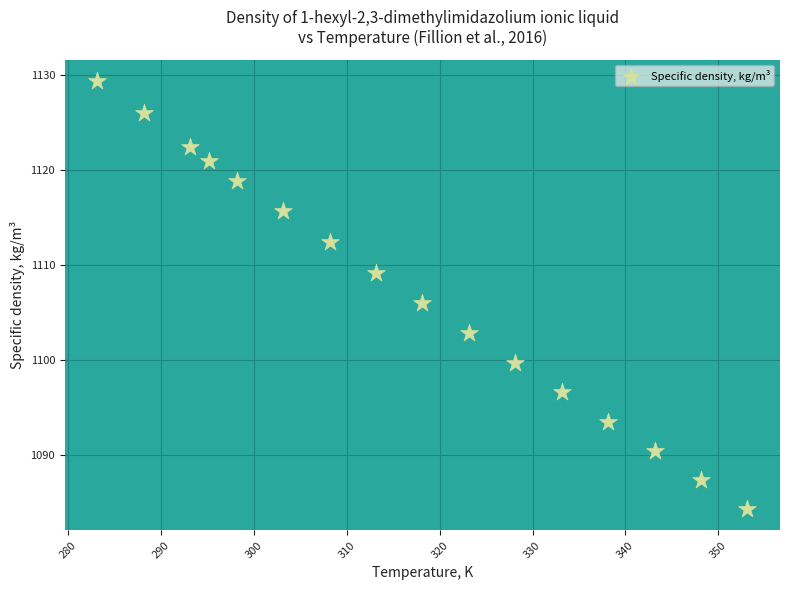

What is the range of X values (max minus min)?

70.0